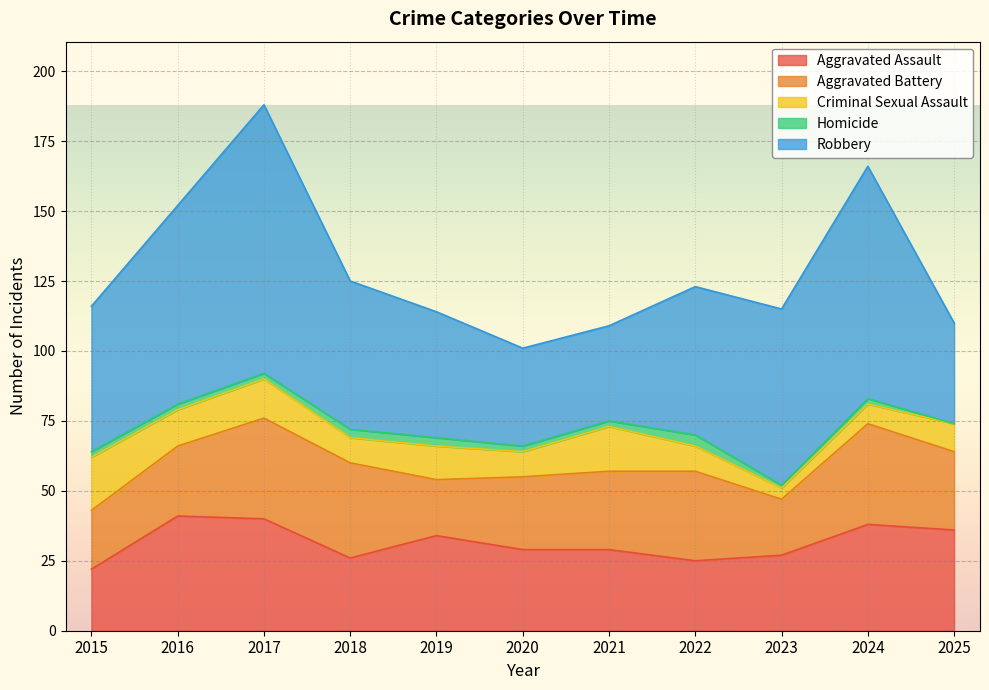

Does the chart display data point markers on the line(s)?

No